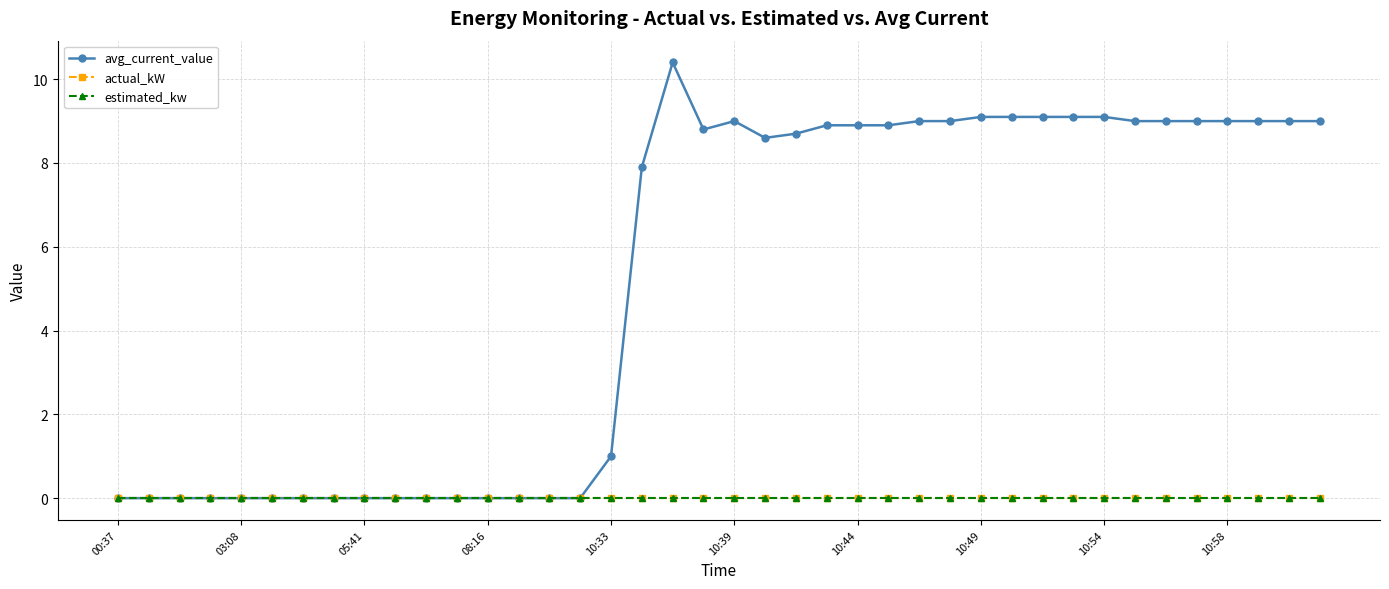

Rank the categories by actual_kW value from lowest to highest.

00:37, 03:08, 05:41, 08:16, 10:33, 10:39, 10:44, 10:49, 10:54, 10:58, 10, 11, 12, 13, 14, 15, 16, 17, 18, 19, 20, 21, 22, 23, 24, 25, 26, 27, 28, 29, 30, 31, 32, 33, 34, 35, 36, 37, 38, 39